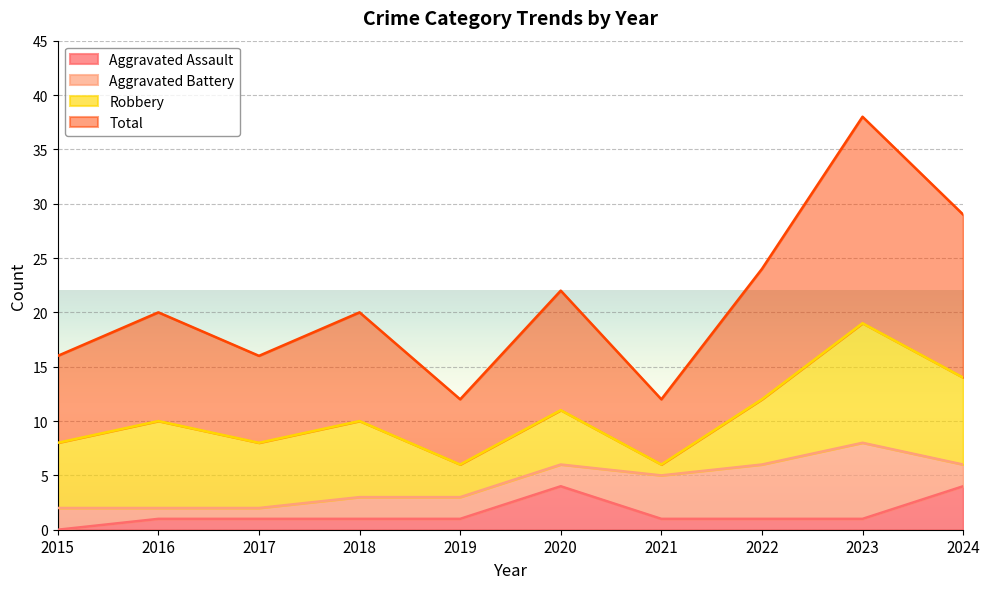

How many categories are shown in the chart?

10